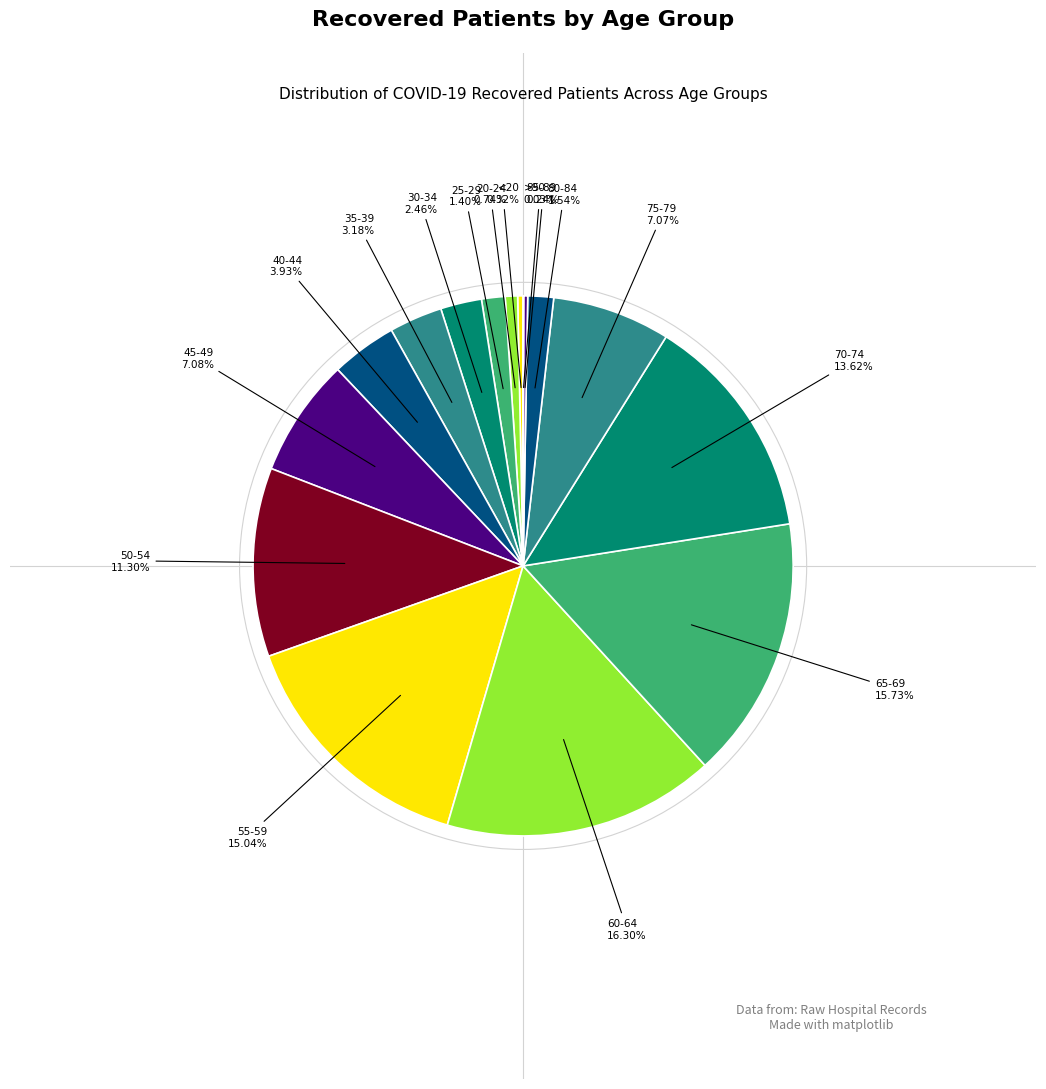

Which slice is the smallest?

>90